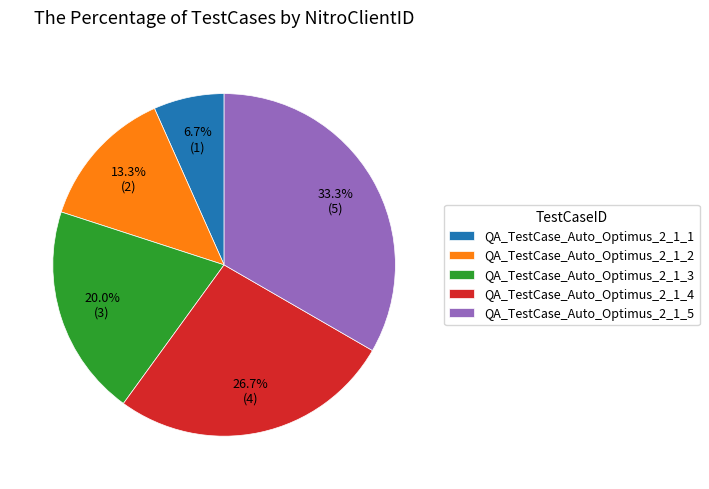

How many slices are in this pie chart?

5